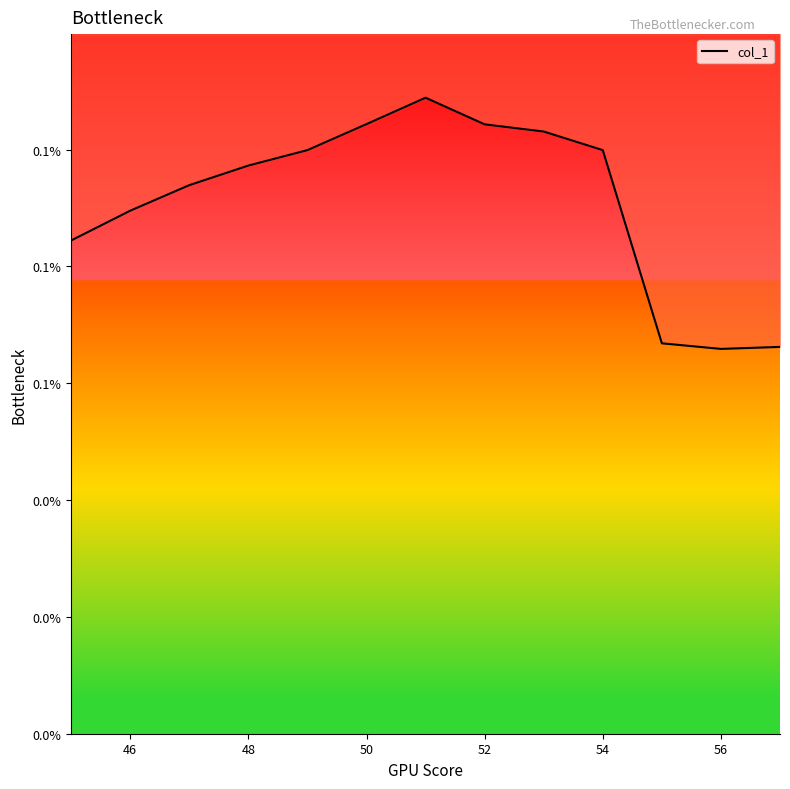

Between 11 and 52, which is larger?

52